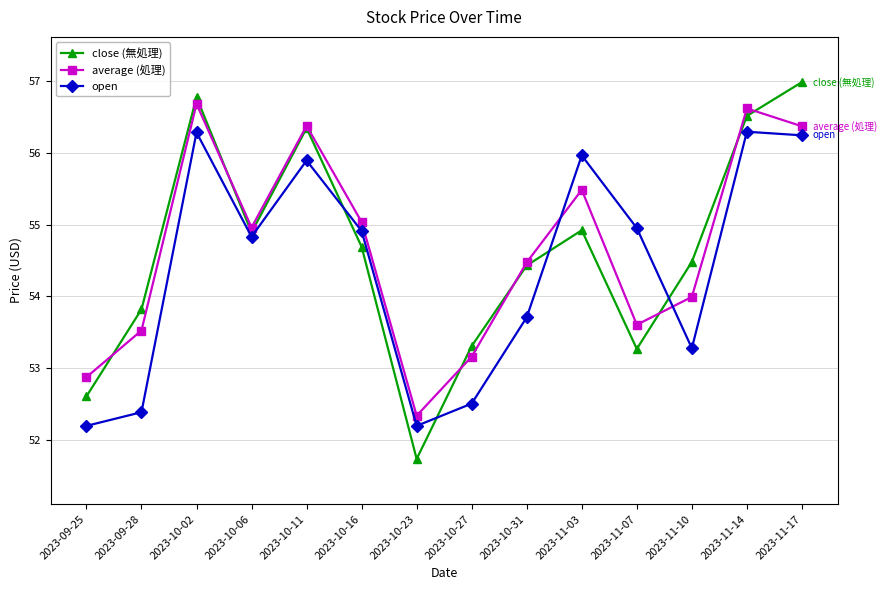

The value of close (無処理) at 2023-11-10 is 71.3. True or false?

False